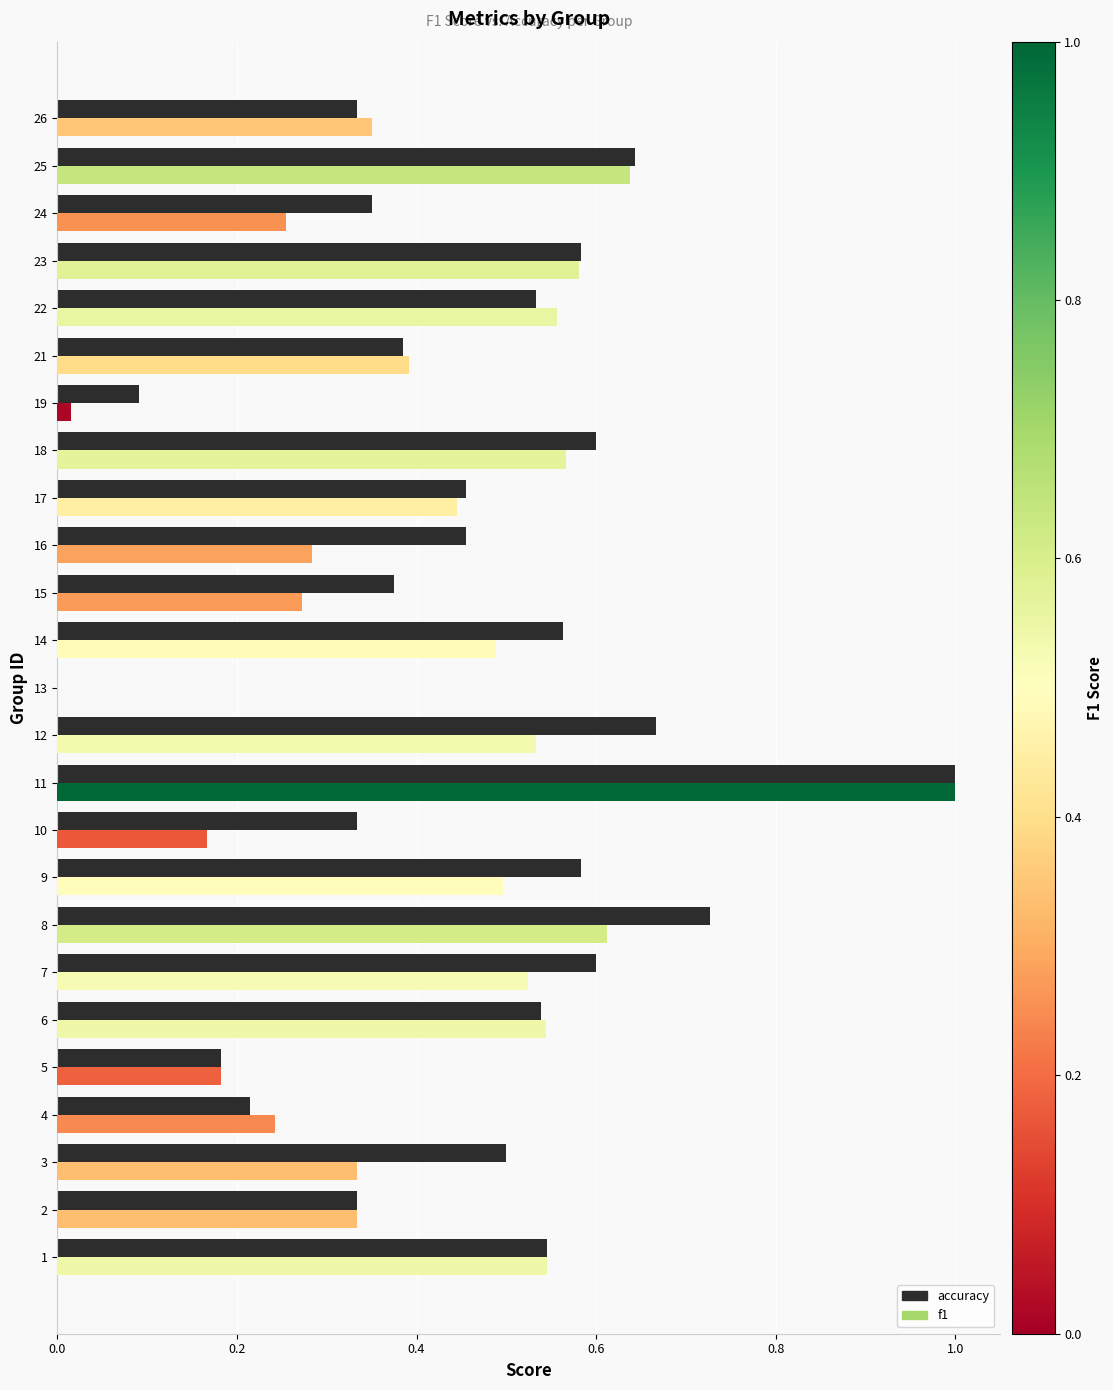

The accuracy series shows 0.1 at 19. True or false?

True